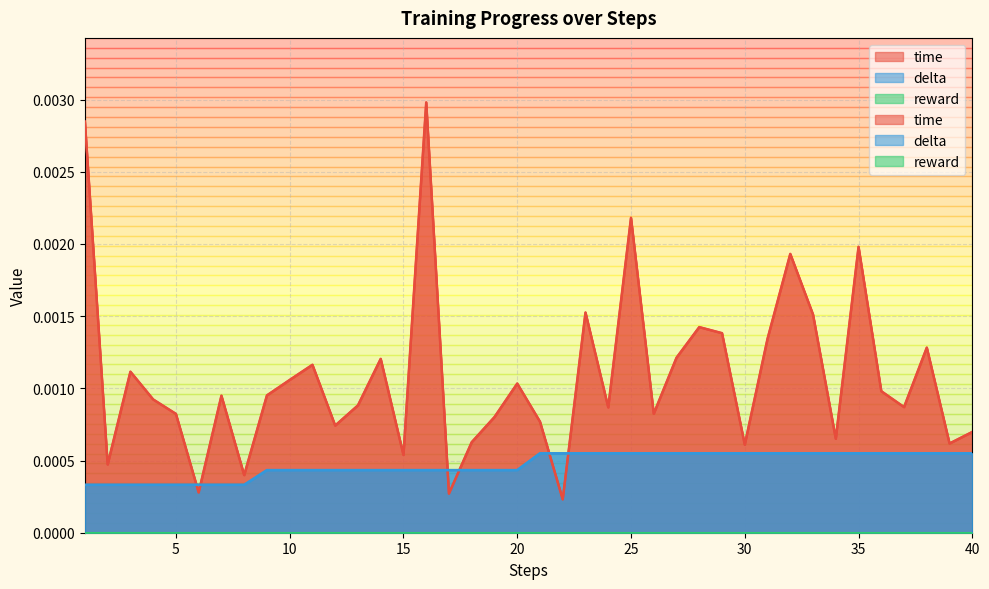

Between 9 and 32, which series saw the biggest shift?

time